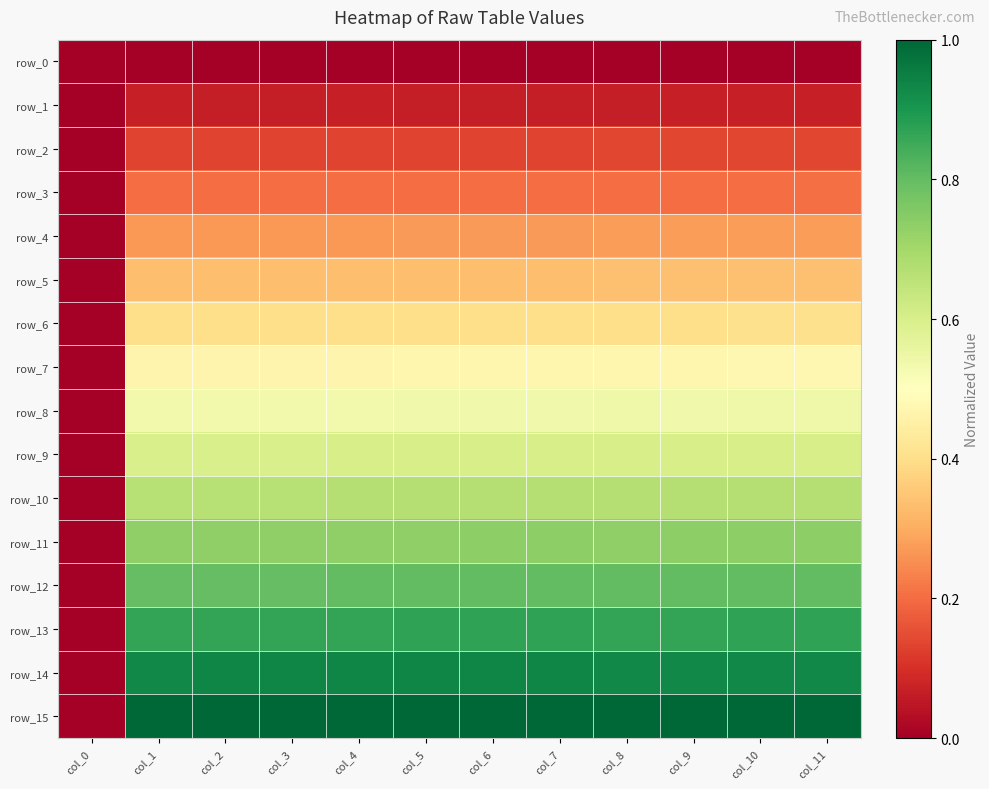

What is the sum of all row_15 values?

11.0